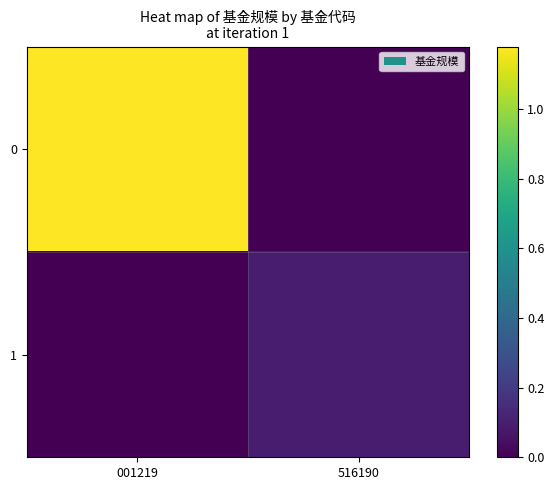

Between 001219 and 516190, which is larger?

001219